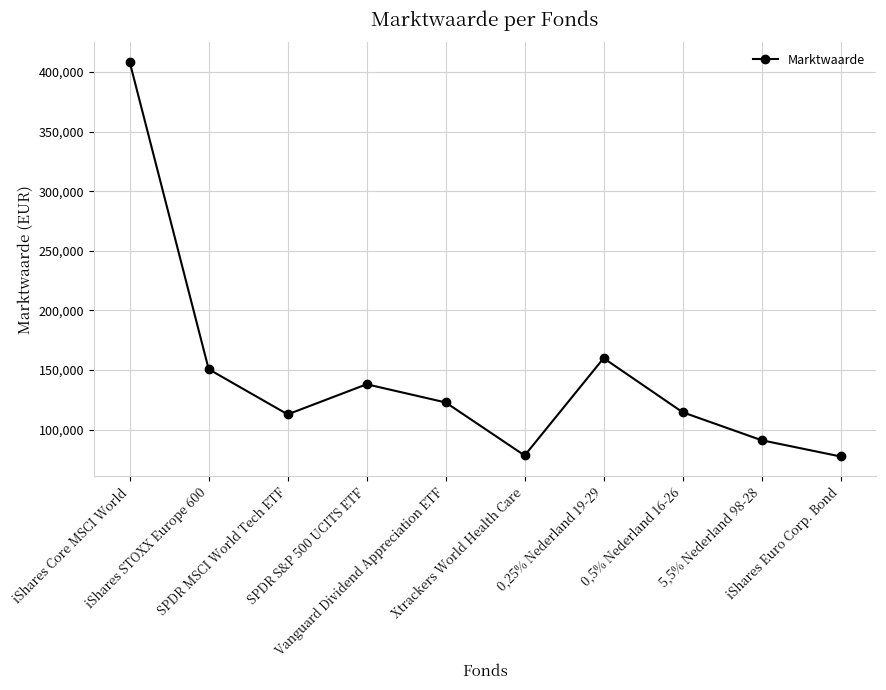

What is the ratio of the value at 5,5% Nederland 98-28 to the value at 0,25% Nederland 19-29?

0.6